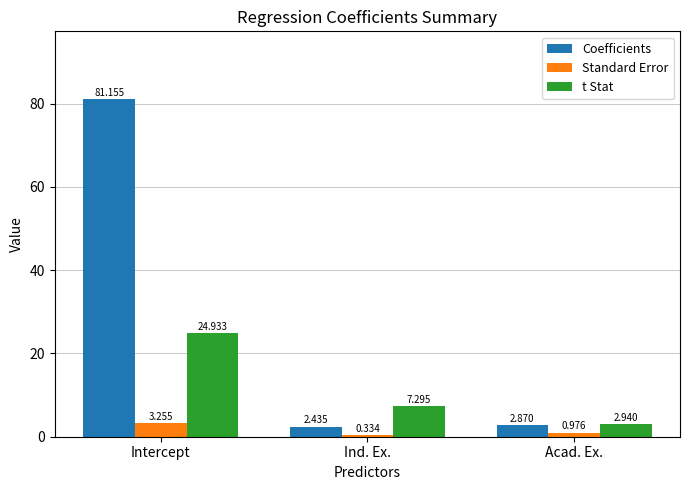

Between Intercept and Ind. Ex., which series saw the biggest shift?

Coefficients